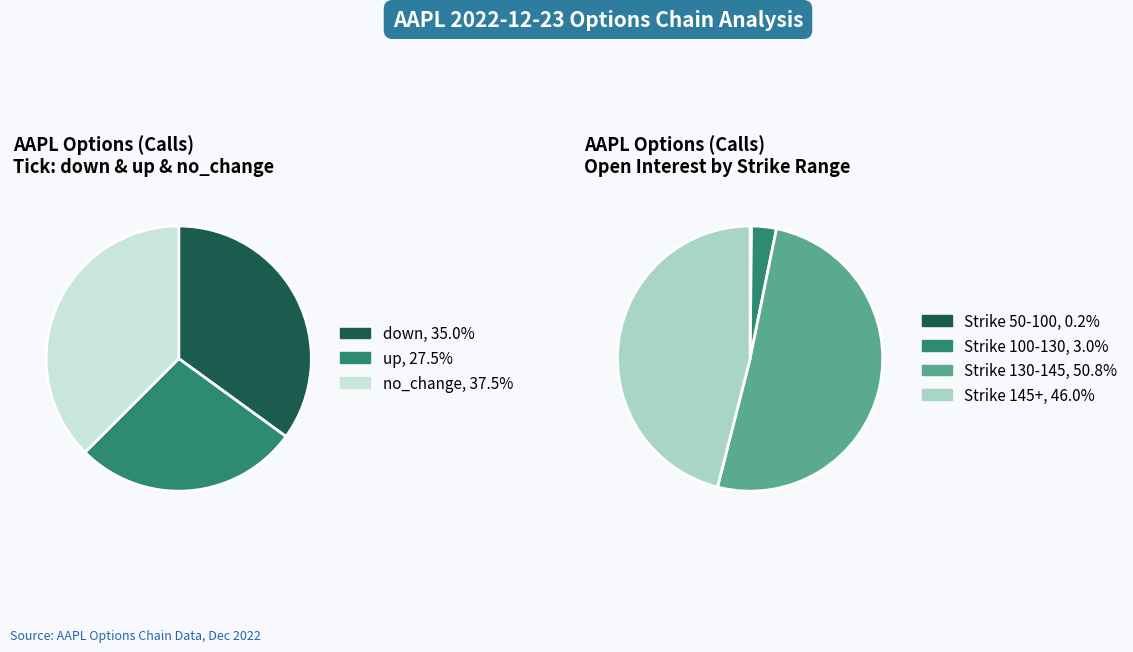

Is the sum of down and no_change greater than half?

Yes